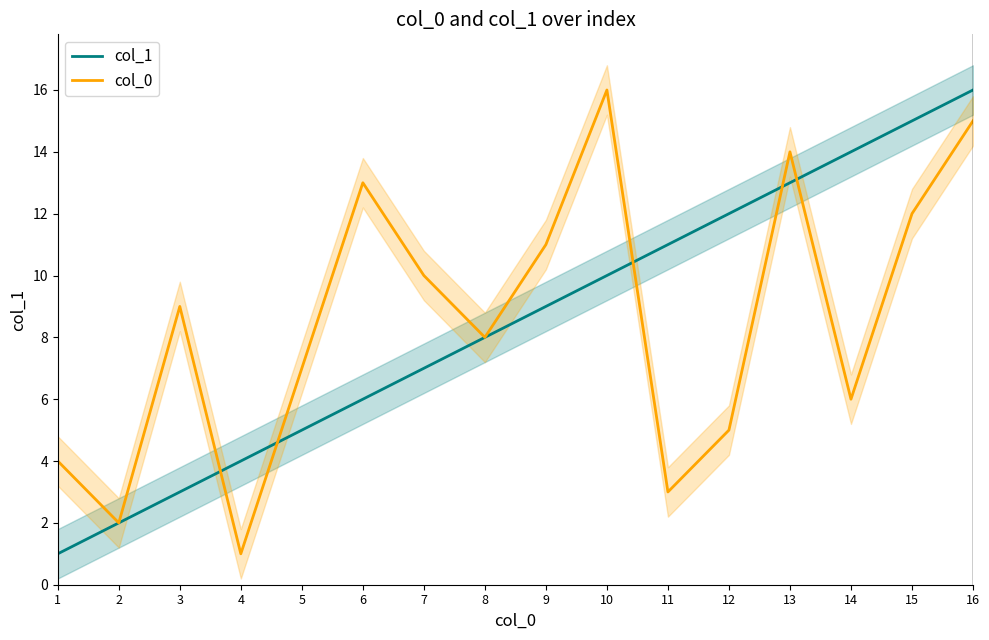

Where do col_0 and col_1 first cross each other?

3 and 4